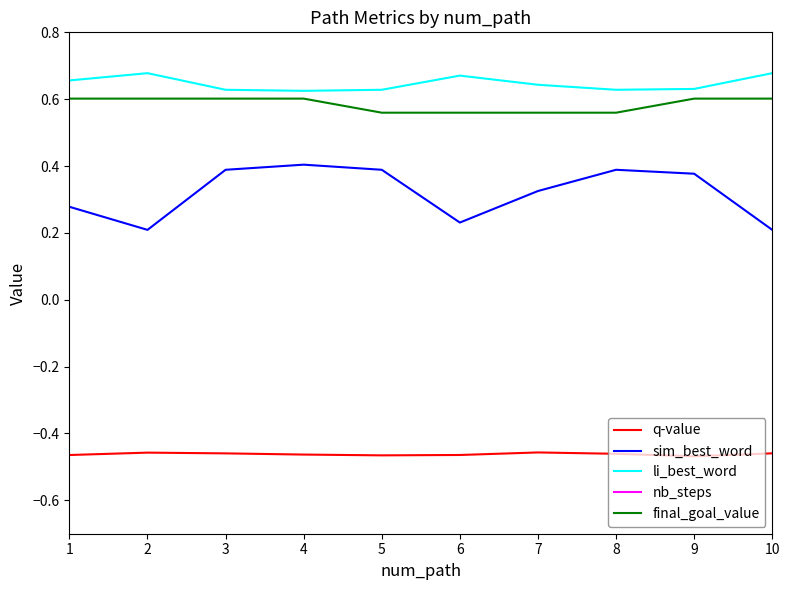

Is the value of q-value at 3 greater than the value of sim_best_word at 10?

No